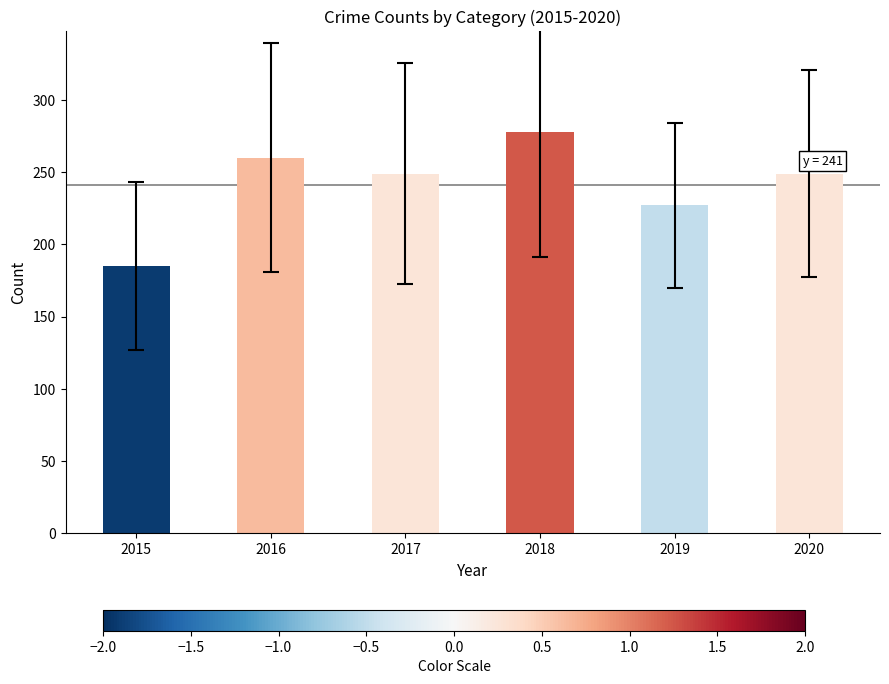

Count the values in the range 227 to 260.

4